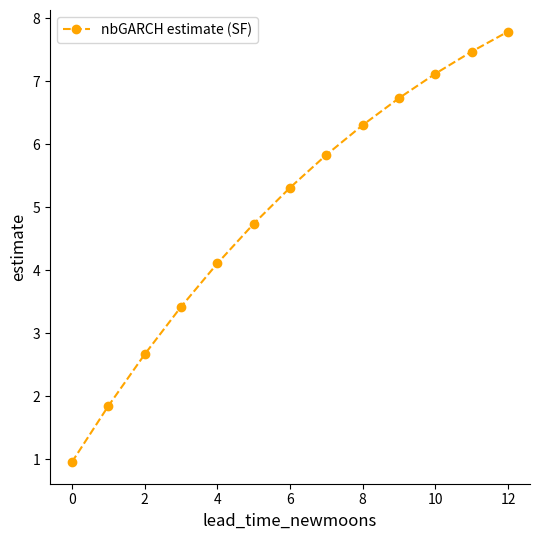

What is the greatest value displayed?

7.8